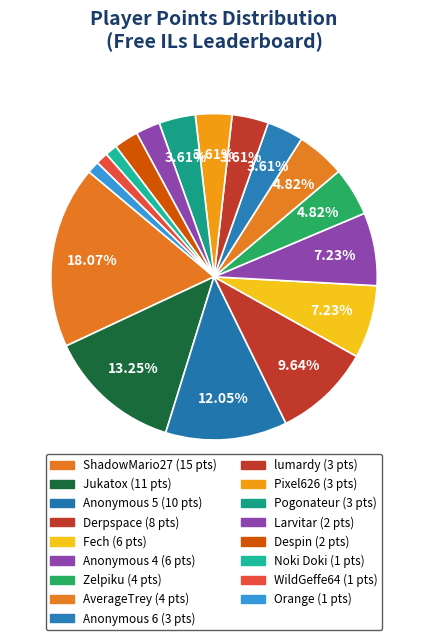

To the nearest percent, what is the difference between the largest and smallest slice percentages?

17%